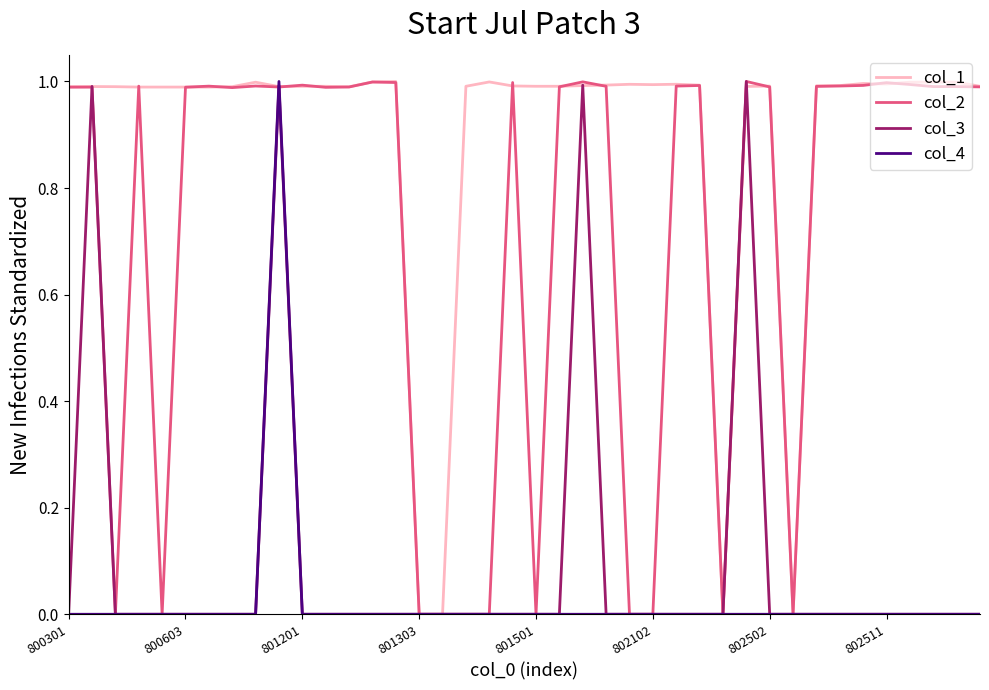

Which series has the largest total across all categories?

col_1